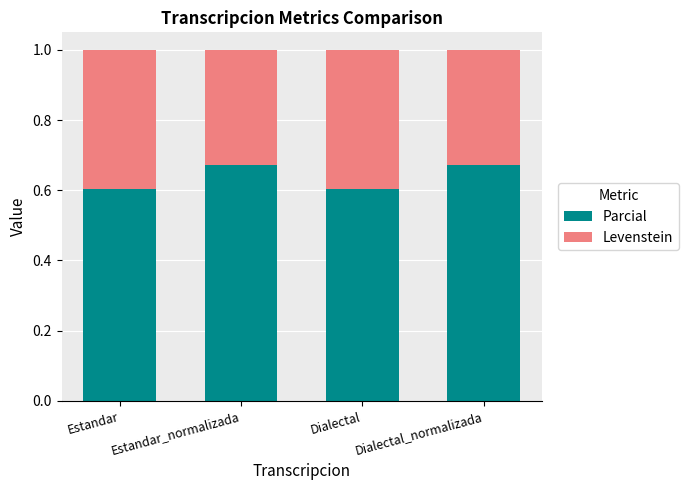

What is the total value across all series at Dialectal_normalizada?

1.0